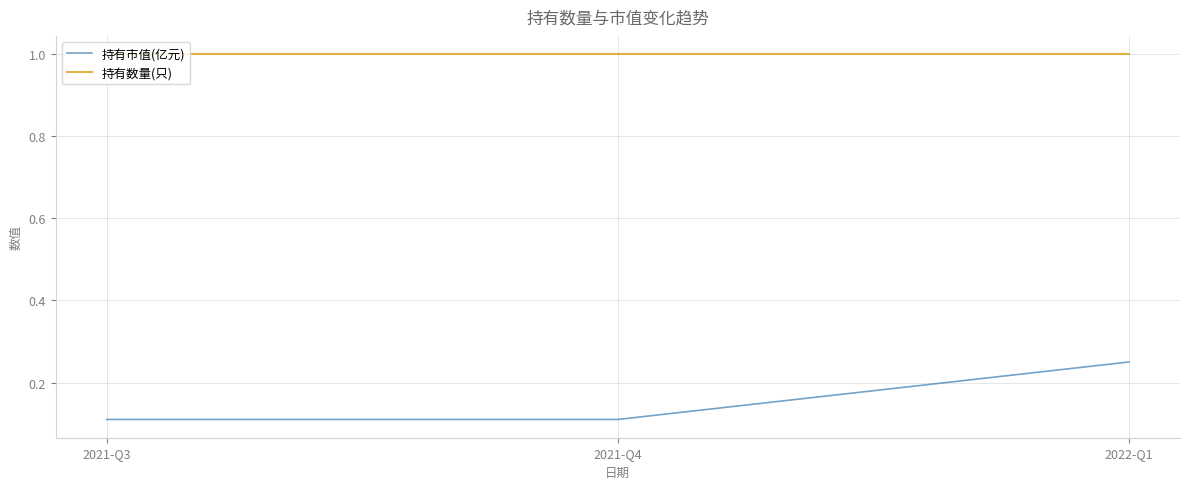

Between 2021-Q4 and 2022-Q1, which series saw the biggest shift?

持有市值(亿元)